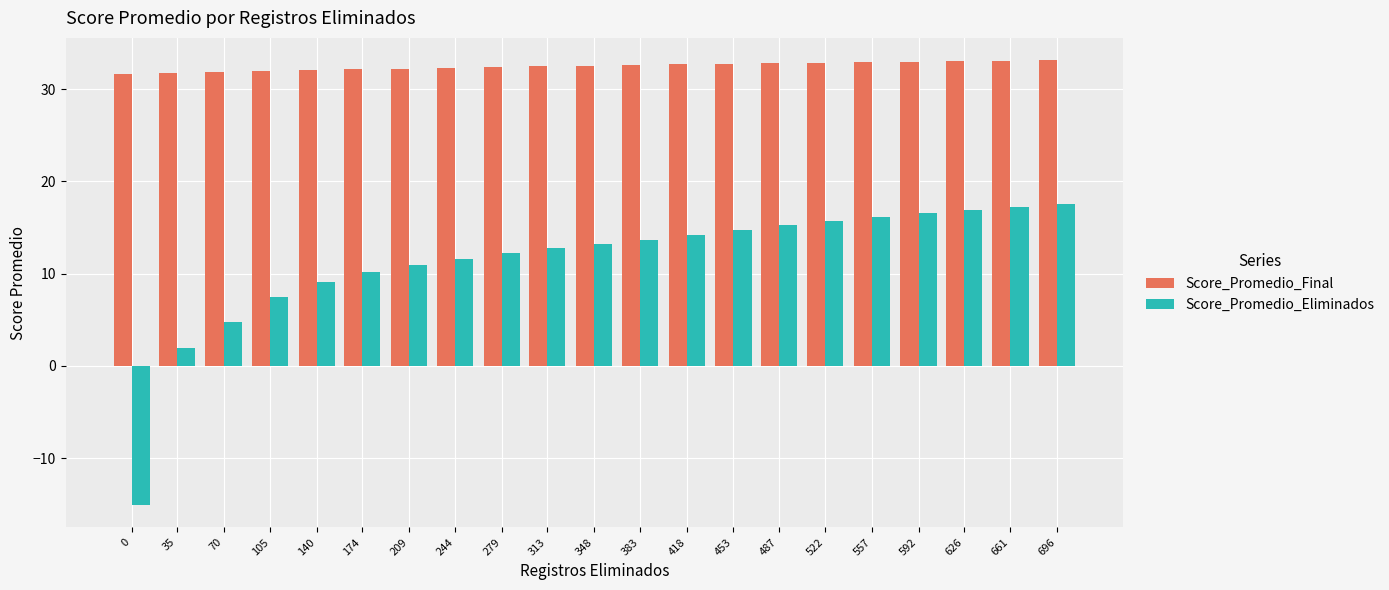

What is the sum of the Score_Promedio_Final values at 105 and 487?

64.8